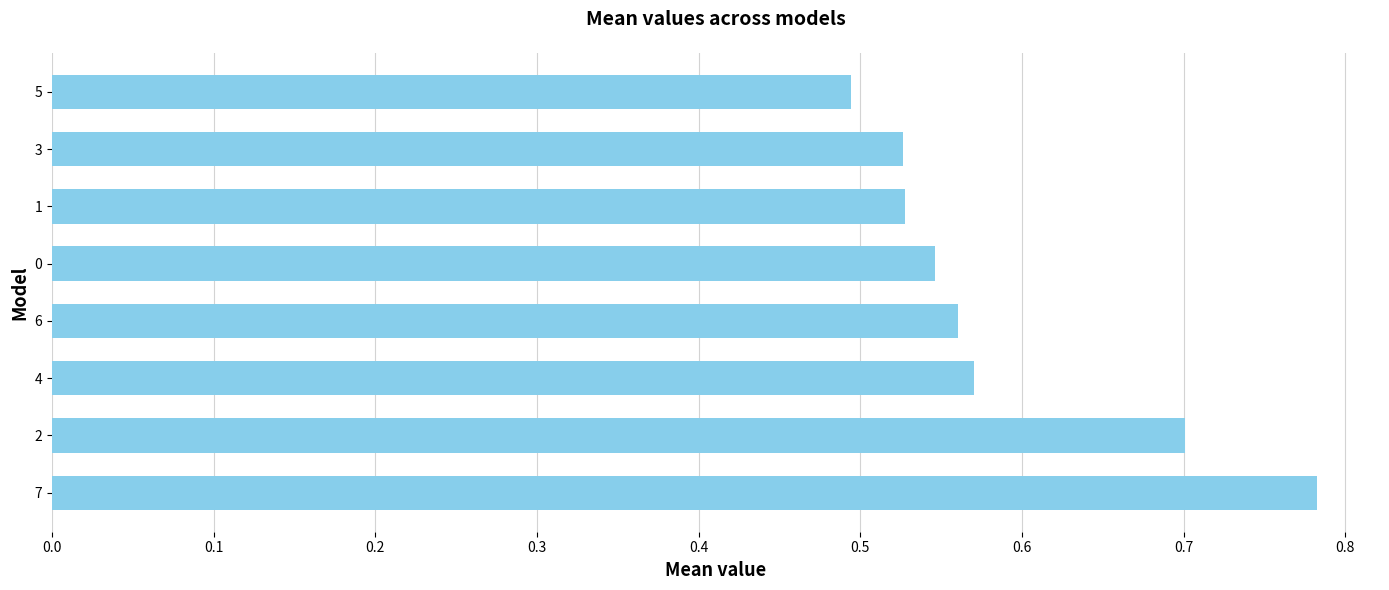

Which label corresponds to the largest value in the chart?

7